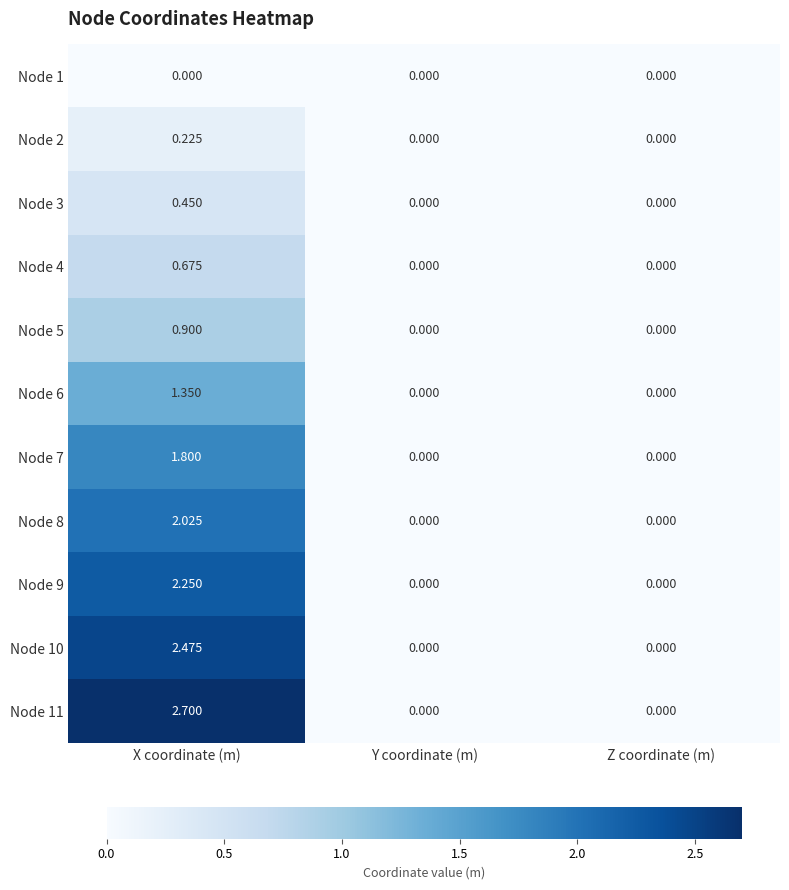

At which category is the sum across all series the highest?

X coordinate (m)